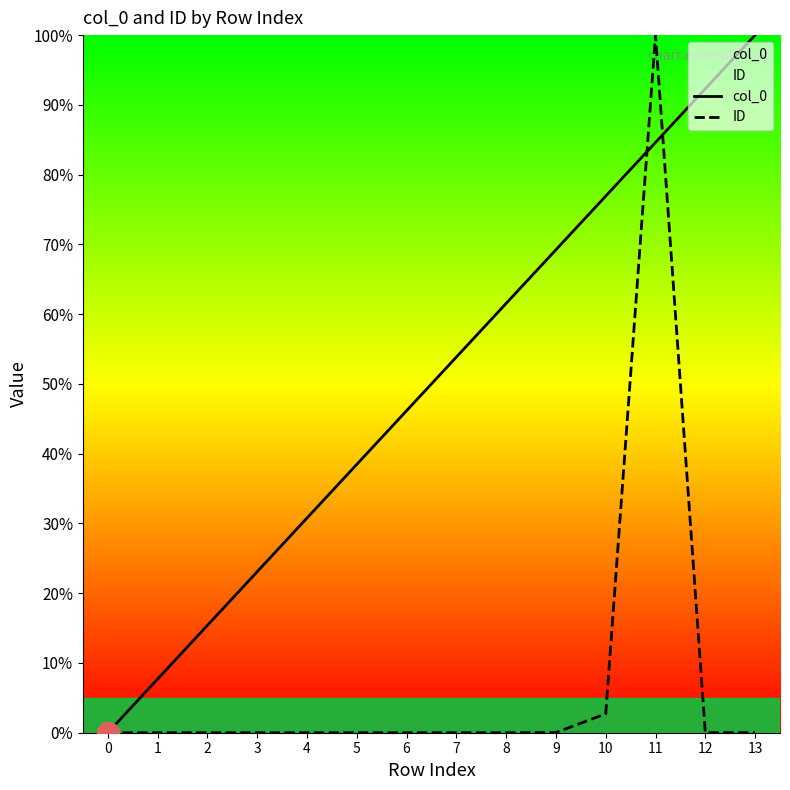

What are all the series names shown in the legend?

col_0, ID